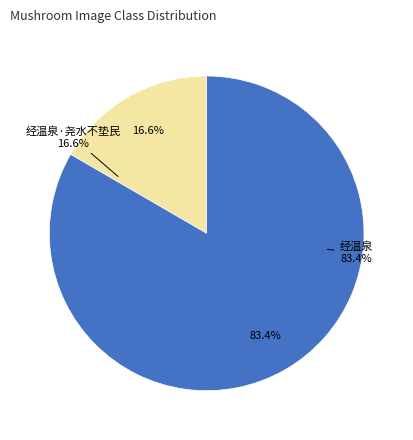

To the nearest percent, what percentage of the pie is 经温泉·尧水不垫民?

17%